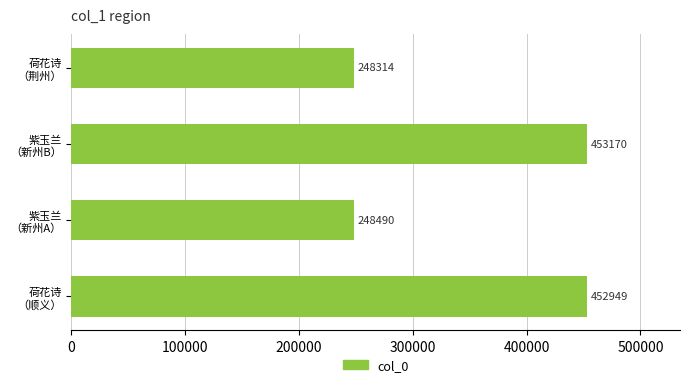

What is the maximum value shown in the chart?

453170